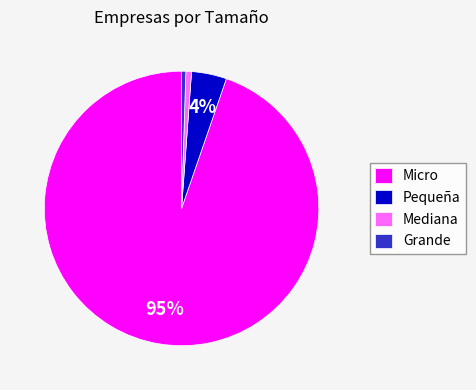

The Grande slice represents 8% of the pie. True or false?

False